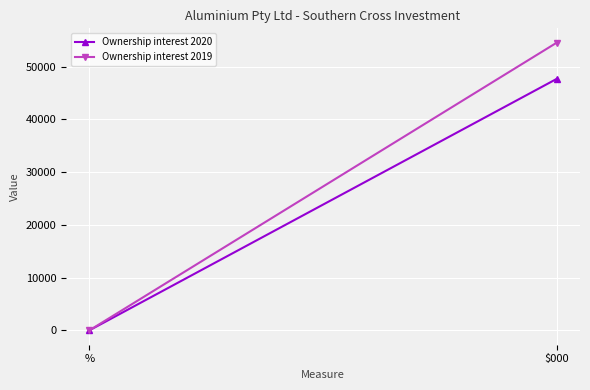

At $000, list the series in order from largest to smallest.

Ownership interest 2019, Ownership interest 2020